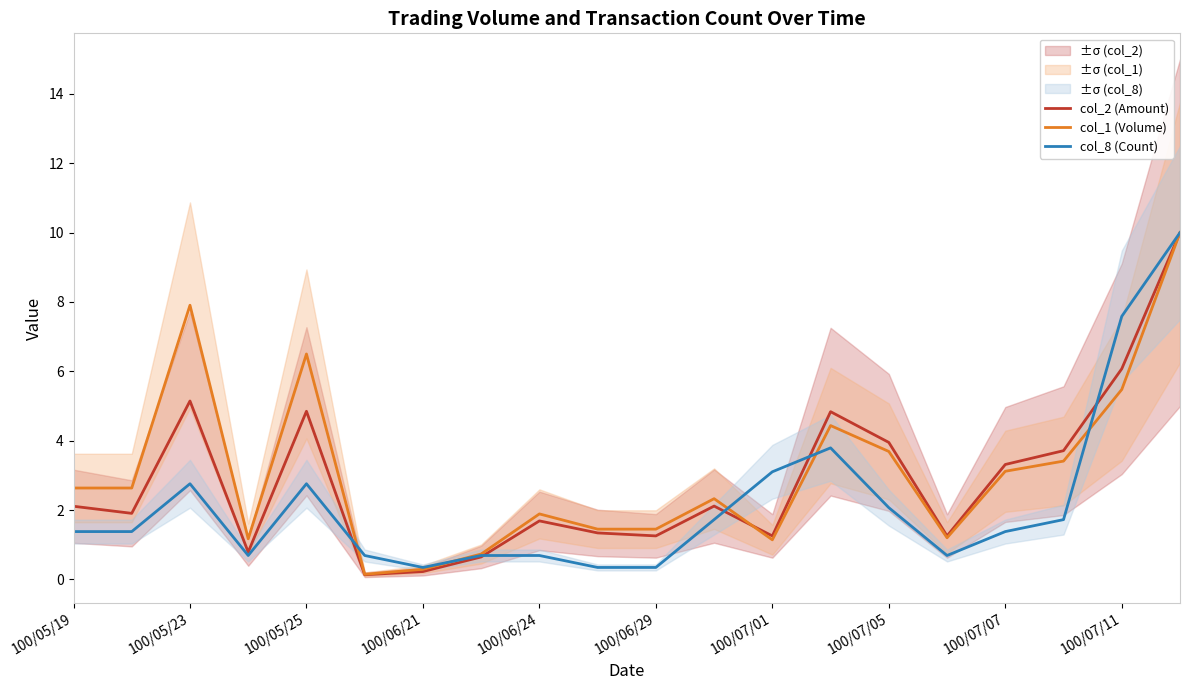

How many interior local valleys does the col_8 (Count) series have?

3